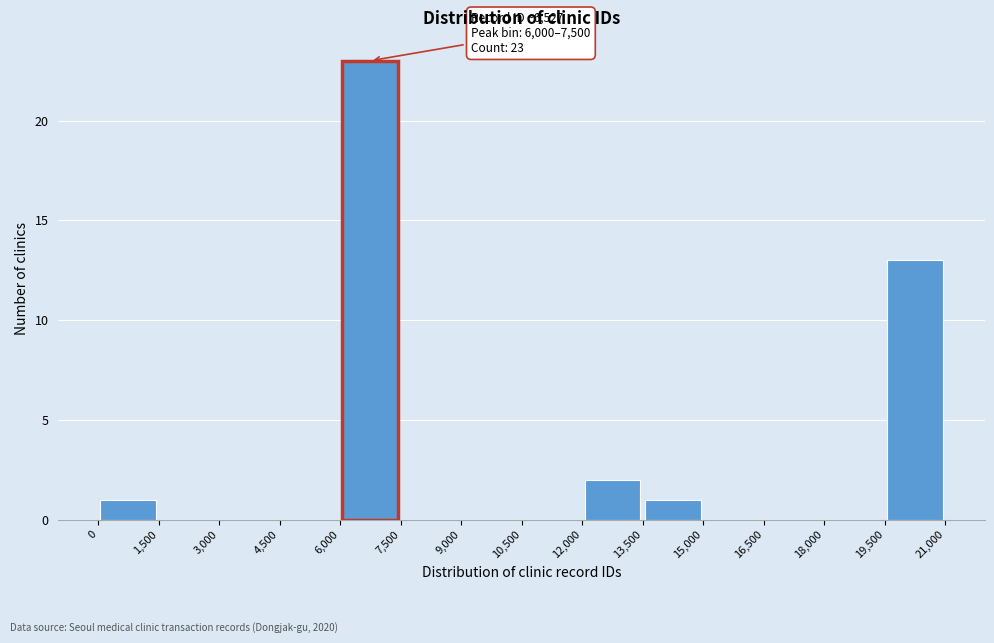

Over which range of the x-axis is the bar tallest?

6,000 to 7,500